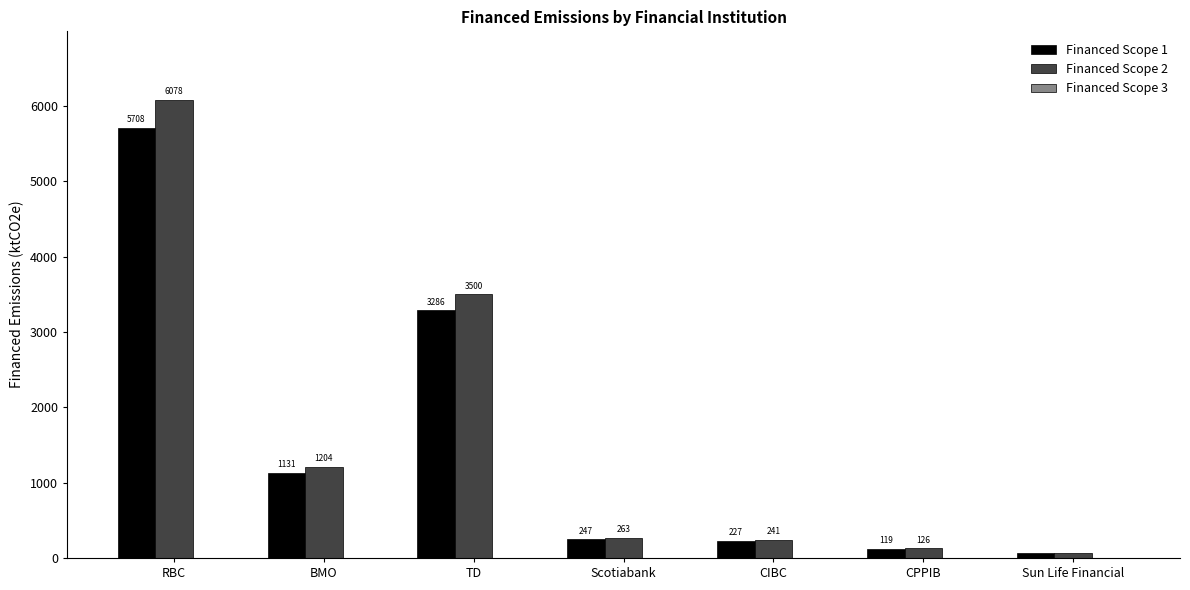

Where does the Financed Scope 2 series first go above 263?

RBC